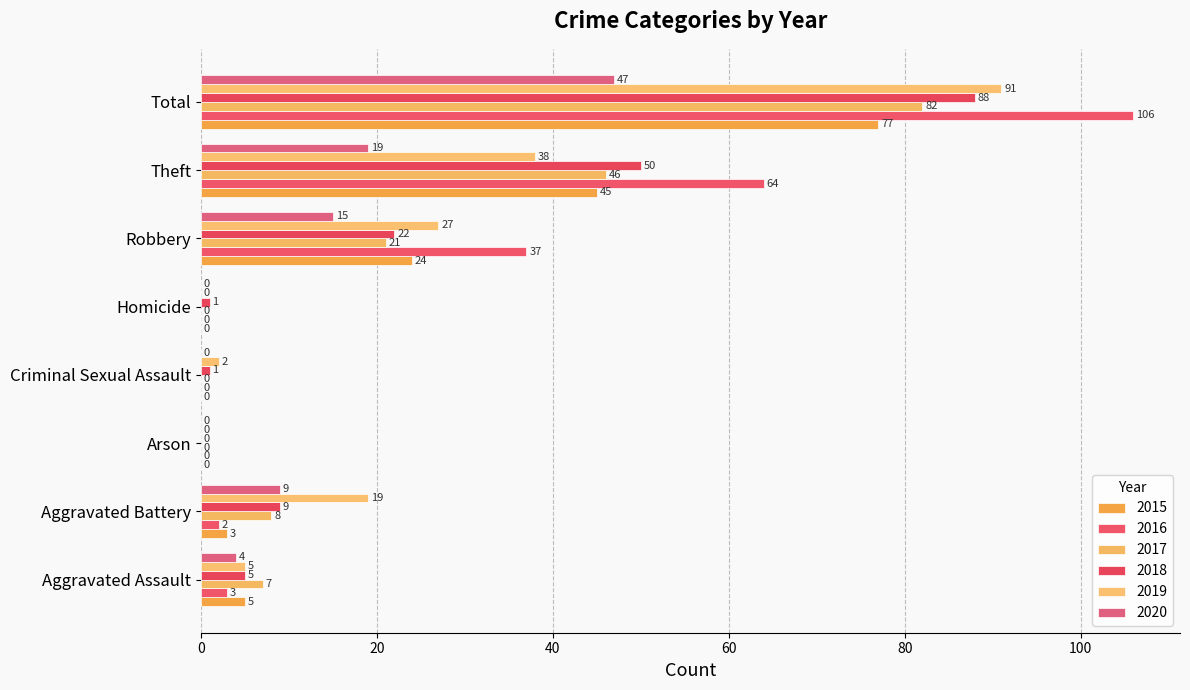

What is the difference between the highest and lowest values at Aggravated Battery?

17